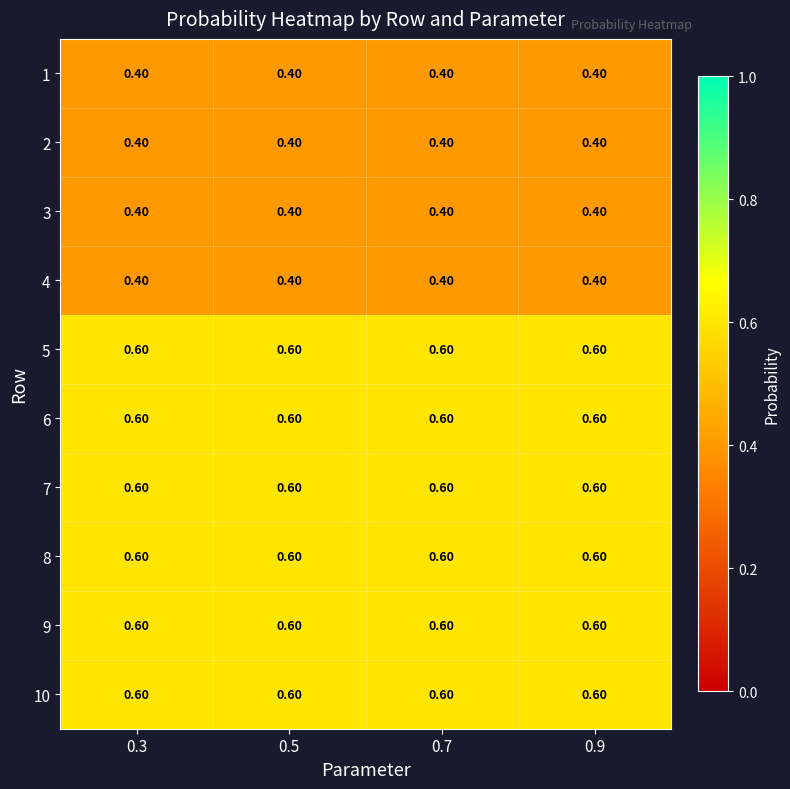

What is the average value of the 9 series?

0.6